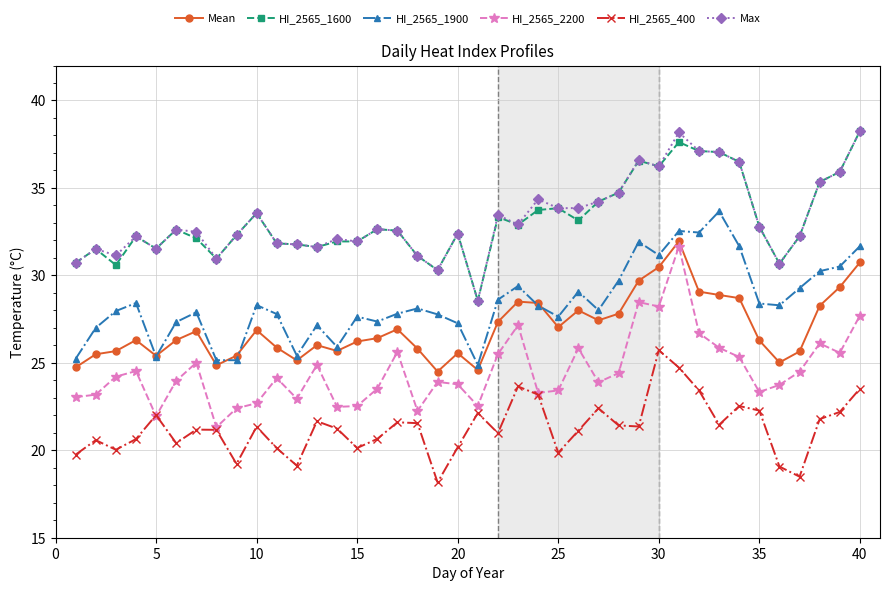

Count the number of categories in the chart.

40